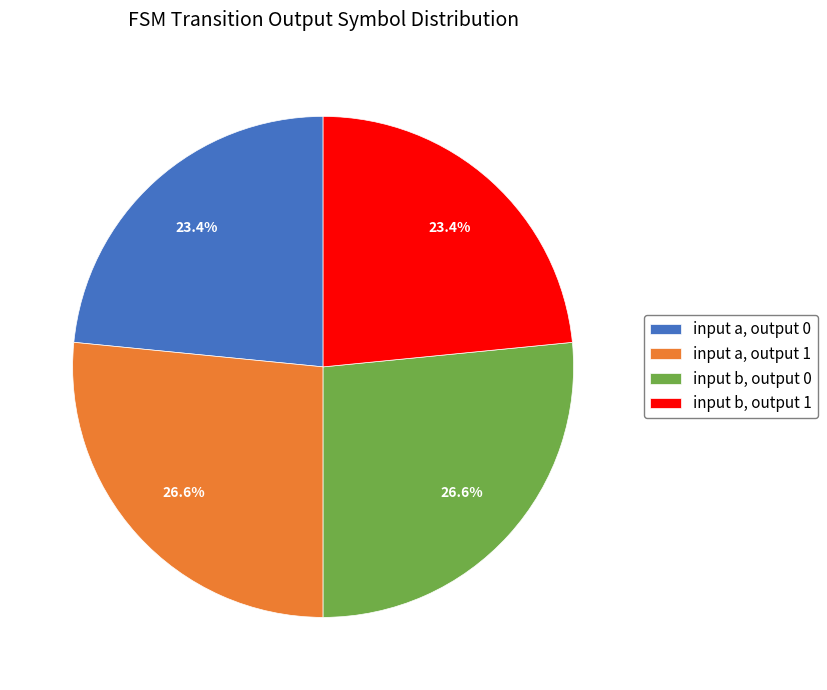

What percentage do input a, output 0 and input b, output 0 together represent?

50.0%